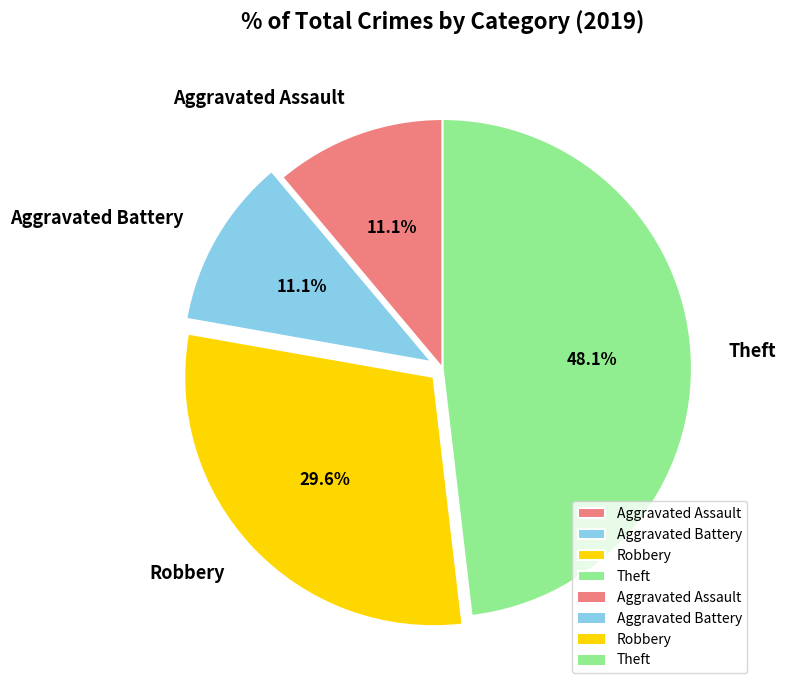

To the nearest percent, what is the difference between the Robbery and Theft slice percentages?

19%